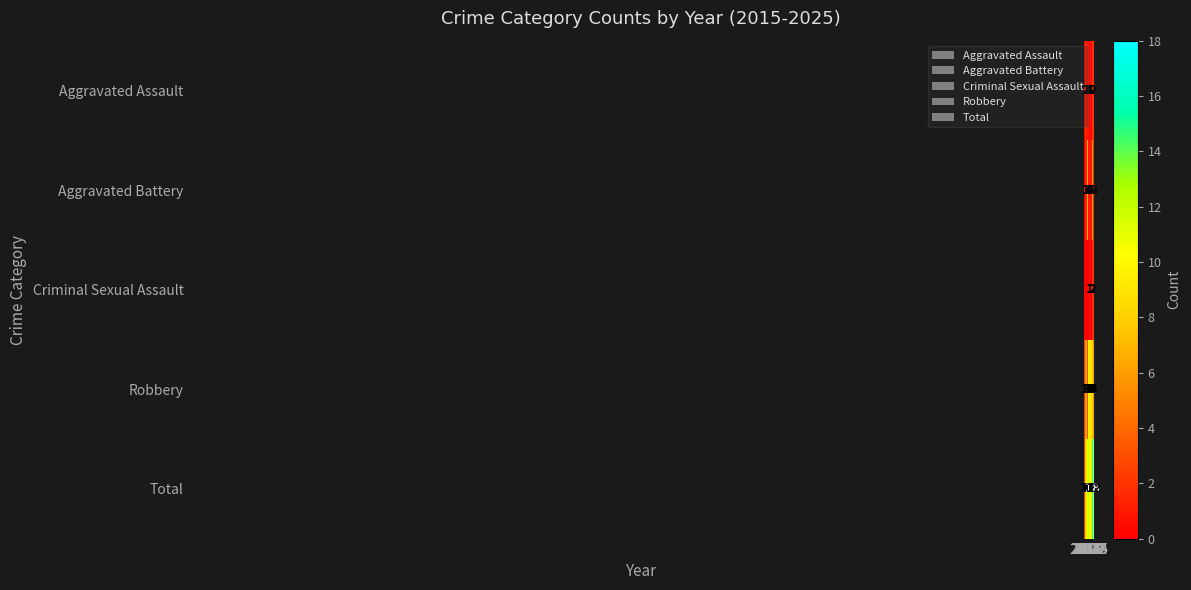

At how many categories does at least one series exceed 6?

10